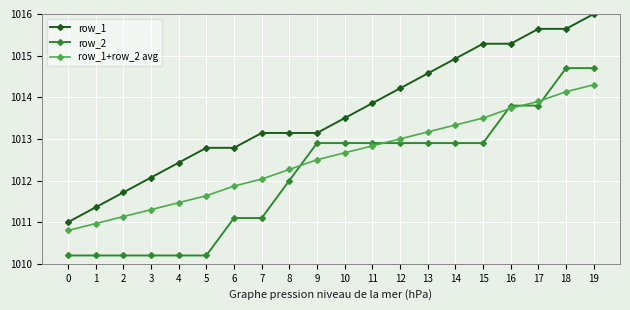

The value of row_1 at 1 is 1776.1. True or false?

False